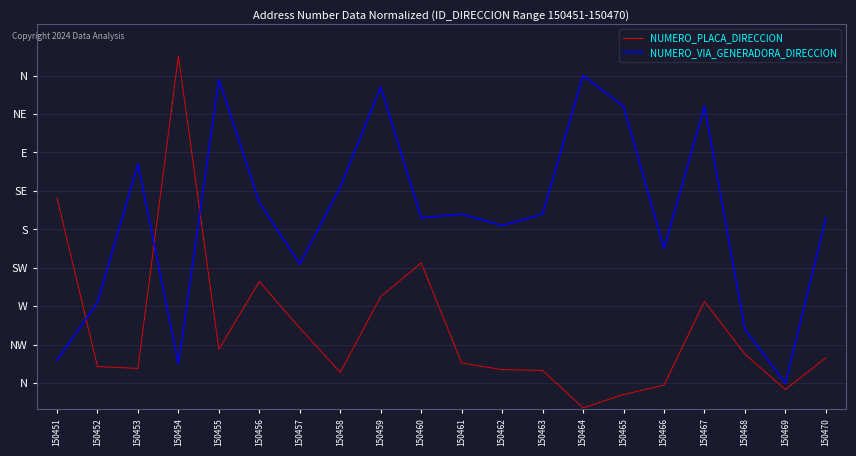

The NUMERO_PLACA_DIRECCION series shows -11.0 at 150469. True or false?

False